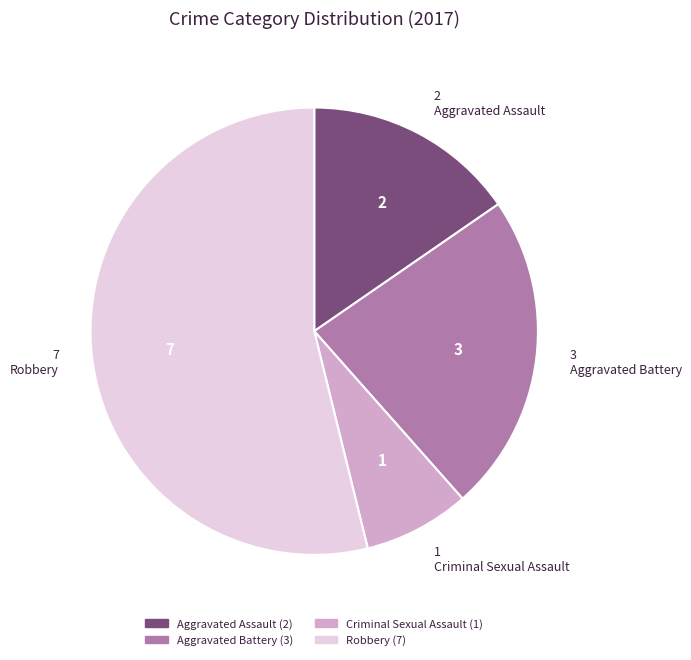

Does Aggravated Battery represent more than half of the total?

No